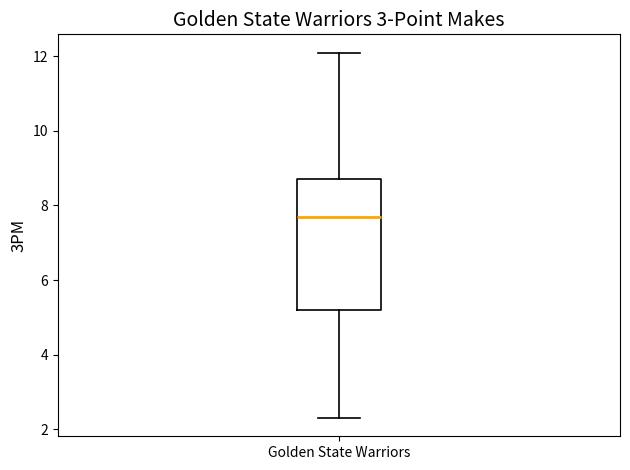

Read this box plot against the y-axis: the position of the median line, the range covered by the box, and the ends of both whiskers. The values are not printed on the chart, so give them approximately, as read against the axis.

median 7.8, box 5.2 to 8.8, whiskers 2.4 to 12.2